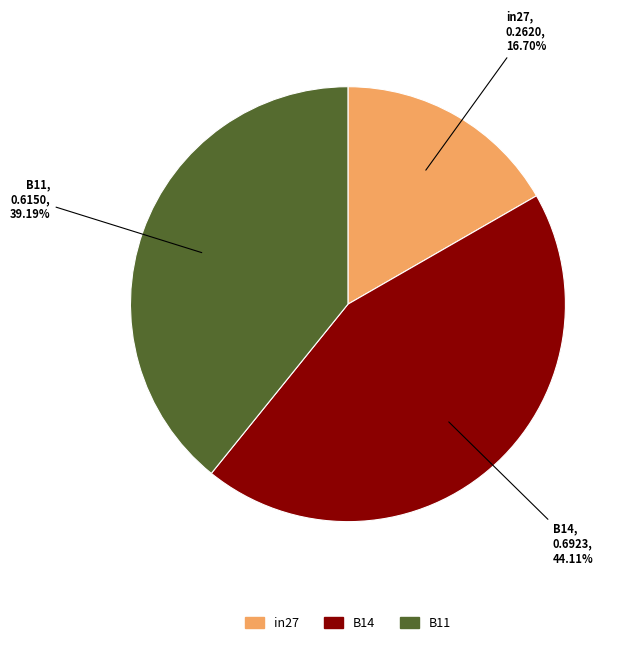

To the nearest percent, what portion does B11 represent?

39%